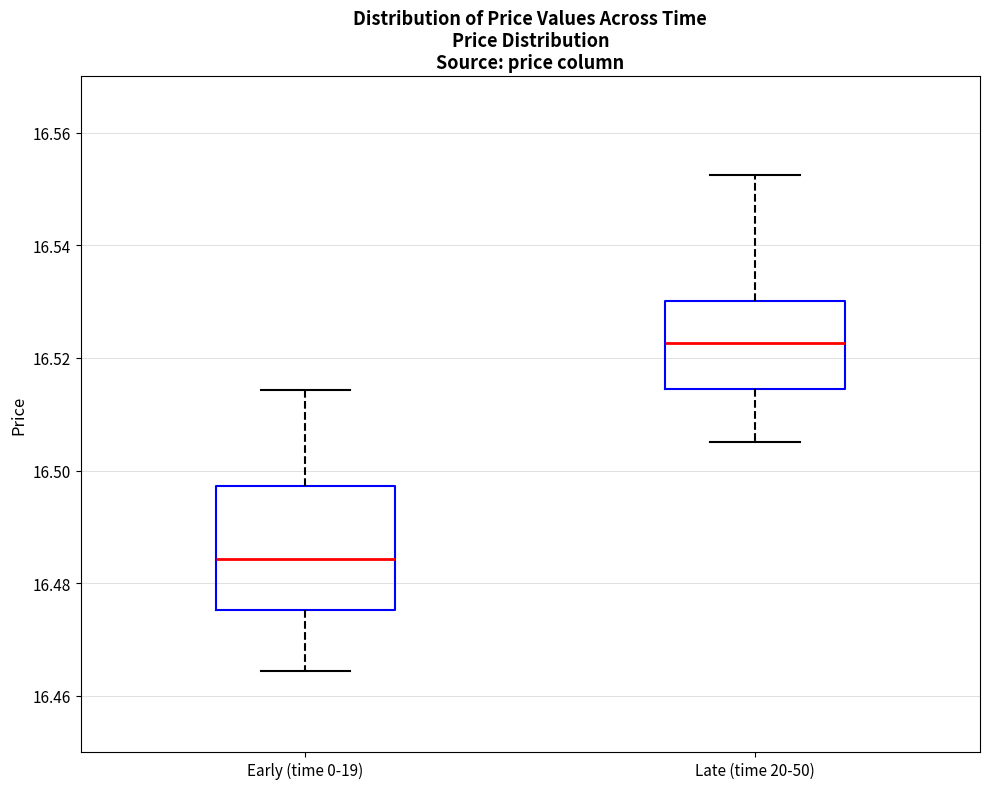

Comparing the boxes themselves (not the whiskers), which one is the tallest?

Early (time 0-19)